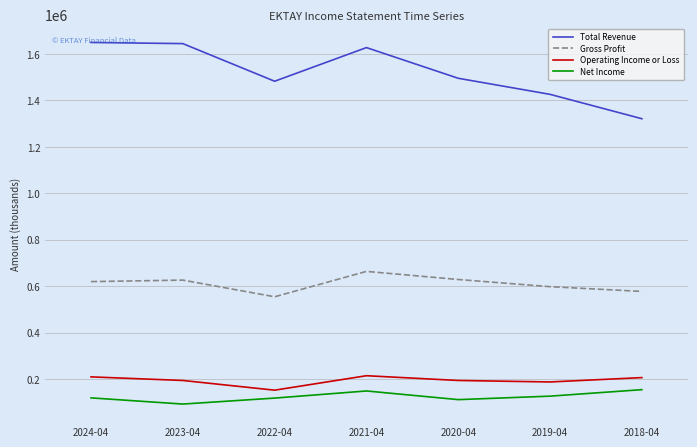

Which series has the largest range (max minus min)?

Total Revenue